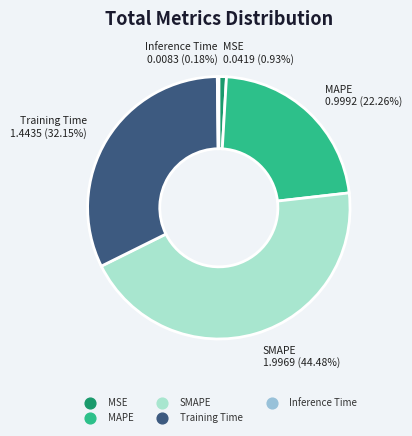

Does any single category account for the majority?

No